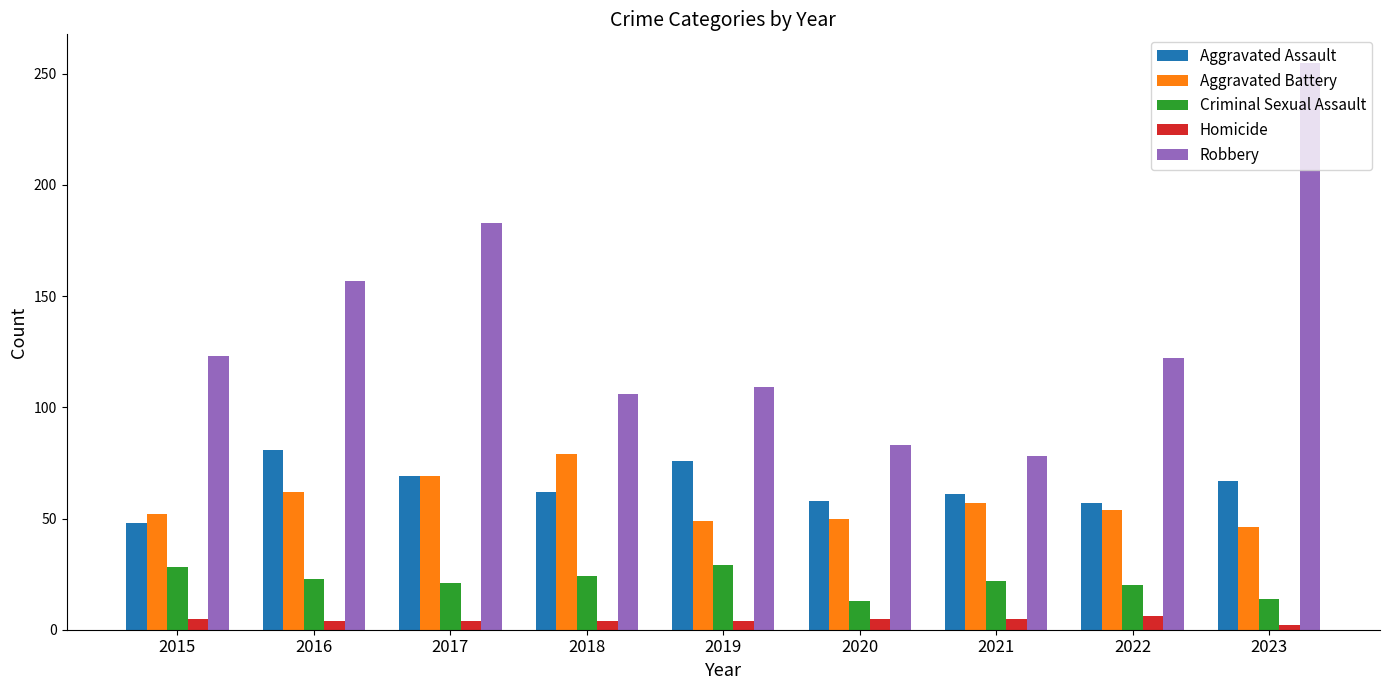

What is the difference between the Robbery values at 2017 and 2021?

105